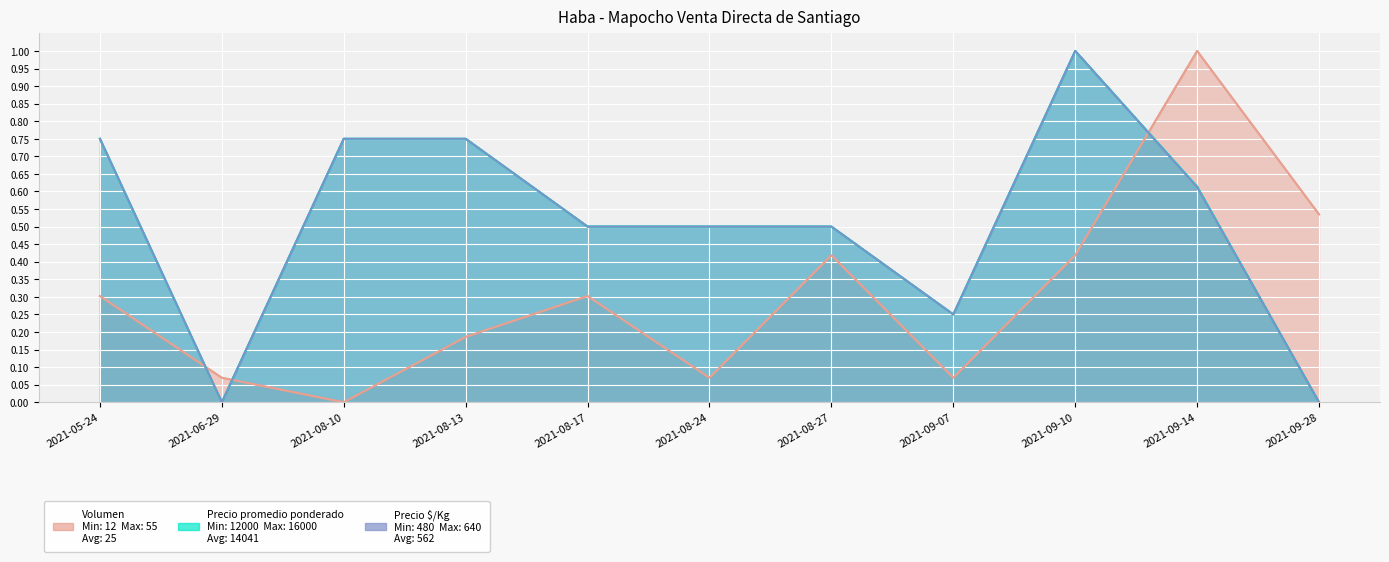

What is the average value of the Volumen series?

0.3